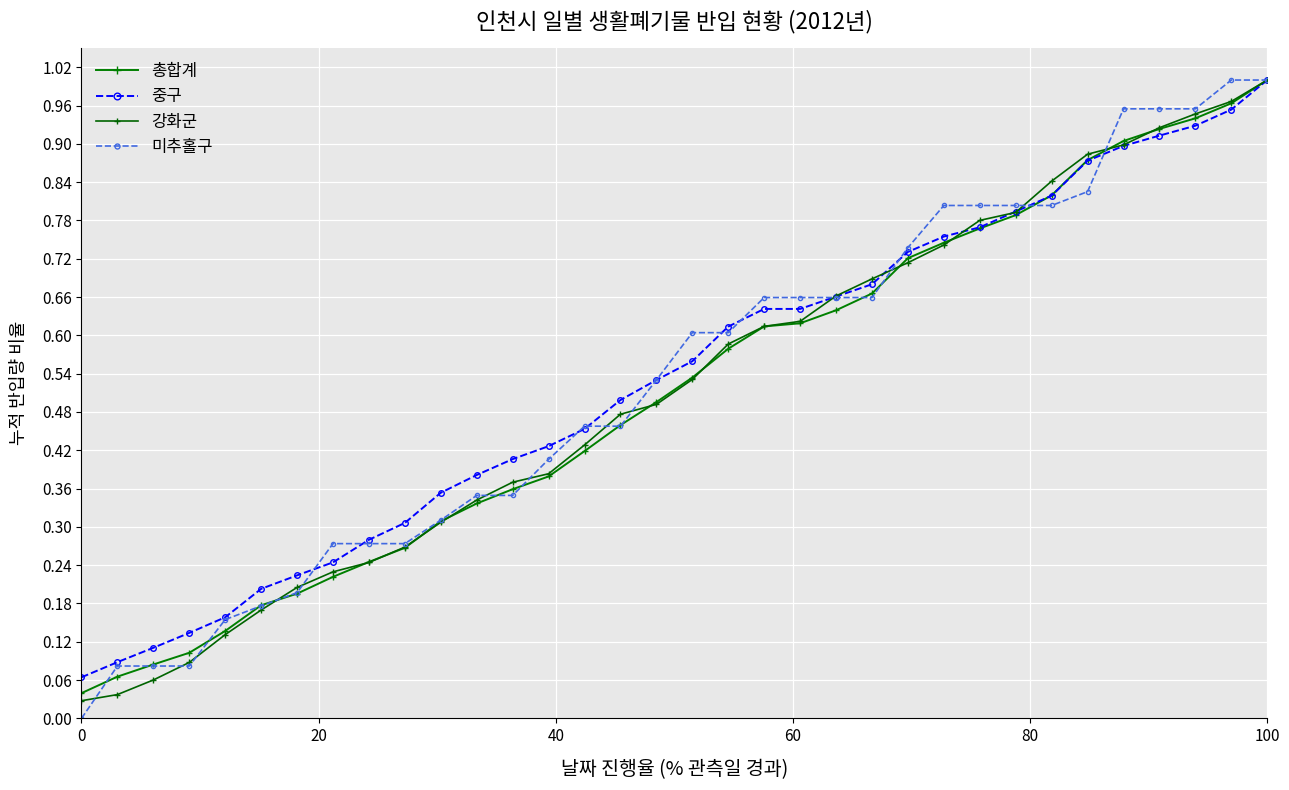

Which series has the largest range (max minus min)?

미추홀구